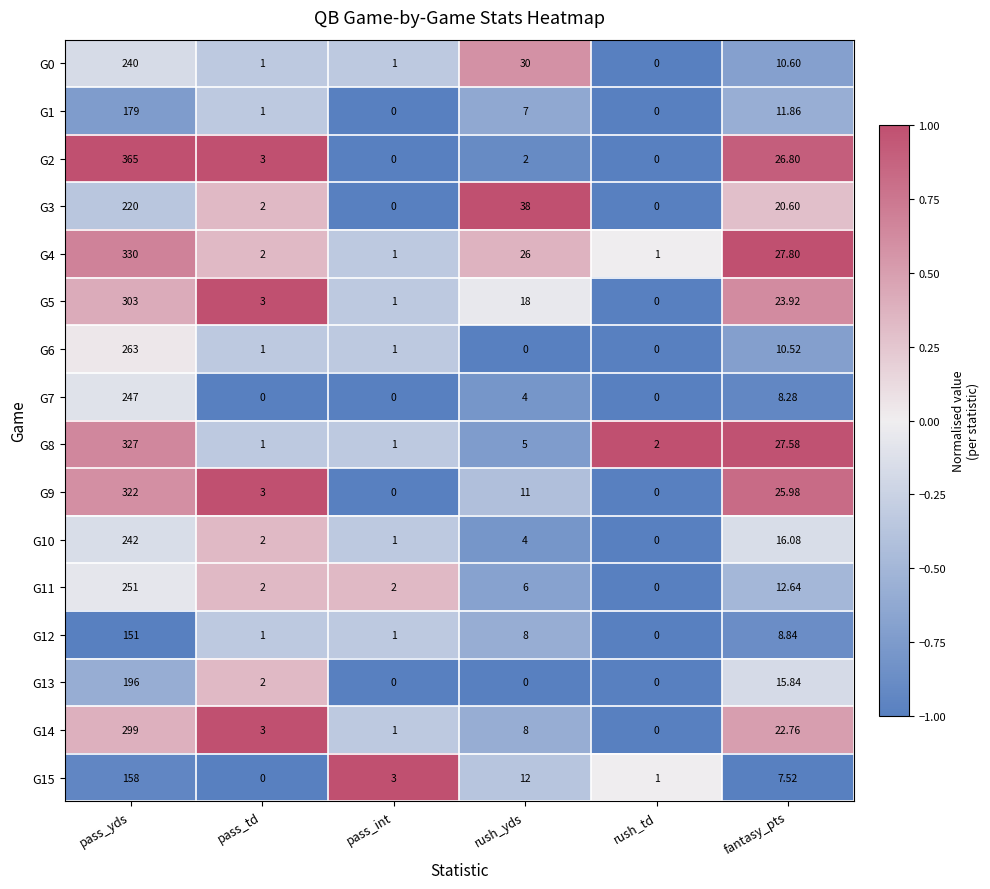

At which label does G11 first exceed 6?

pass_yds